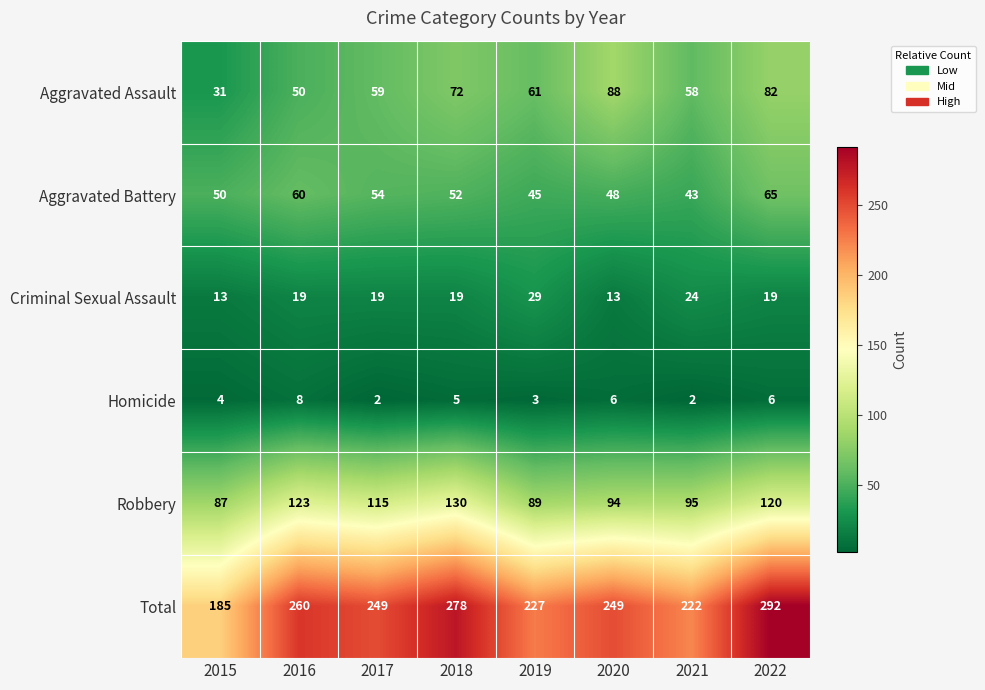

What is the sum of all Homicide values?

36